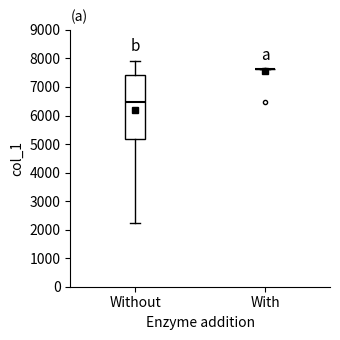

Reading left to right, transcribe this box plot: for each box, give where its median line is, the range the box spans, and where its two whiskers end, as read against the y-axis. The values are not printed on the chart, so give them approximately, as read against the axis.

Without: median 6500, box 5200 to 7400, whiskers 2200 to 7900
With: box collapsed to a line at 7600, whiskers 7600 to 7600